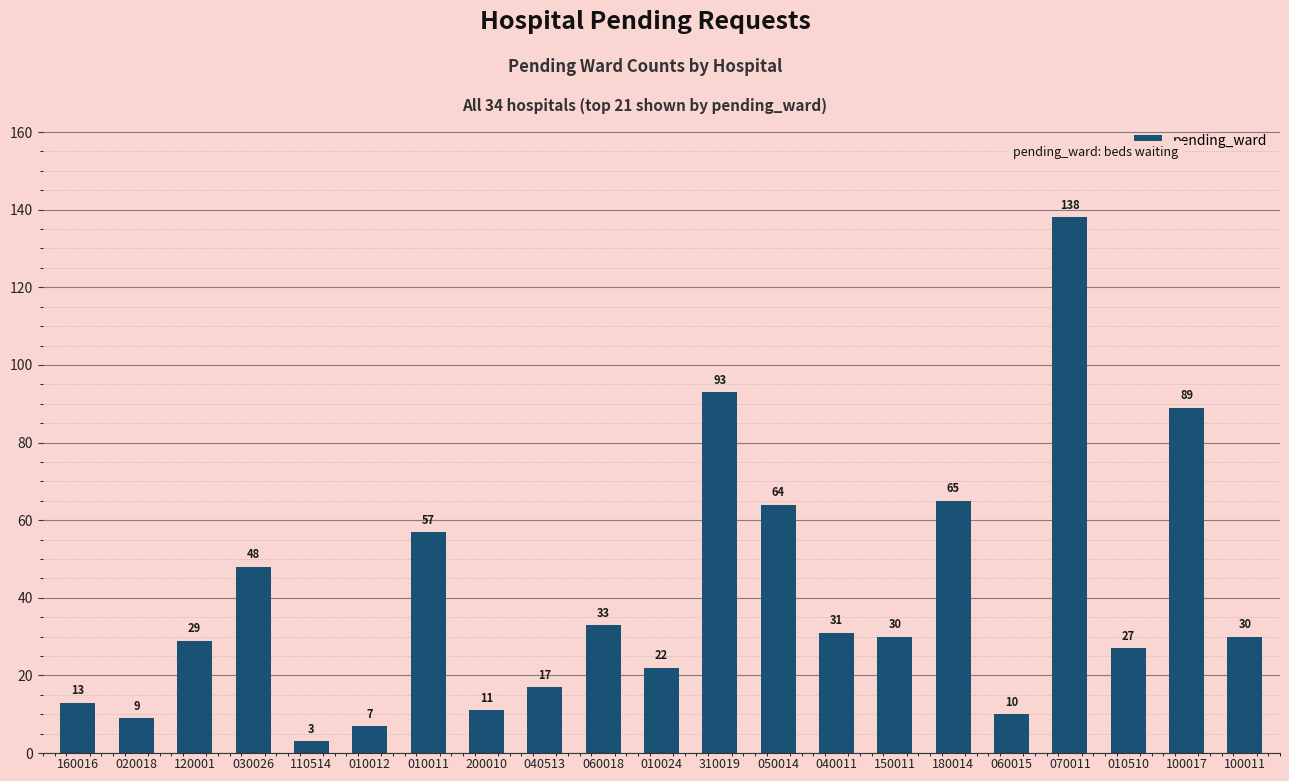

What is the difference between the values at 060018 and 200010?

22